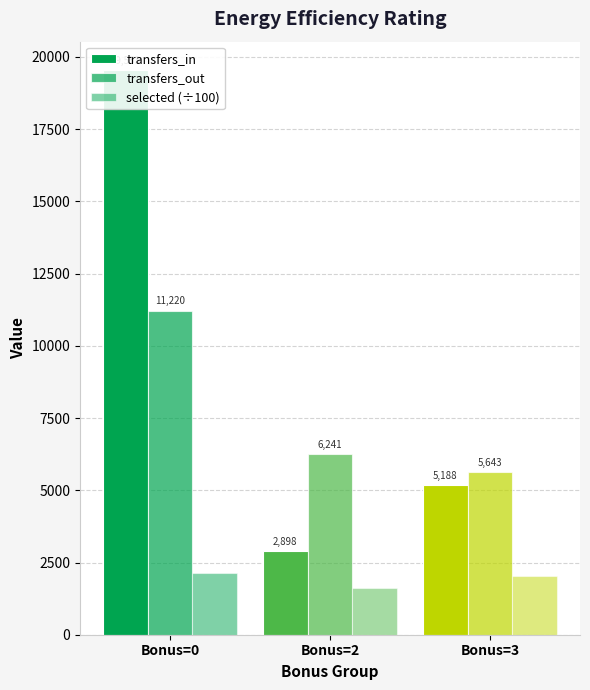

Reading left to right, list all the values displayed in this chart.

transfers_in: Bonus=0=19553.0	Bonus=2=2898.0	Bonus=3=5188.0
transfers_out: Bonus=0=11220.8	Bonus=2=6241.0	Bonus=3=5643.0
selected (÷100): Bonus=0=2131.4	Bonus=2=1629.7	Bonus=3=2018.8